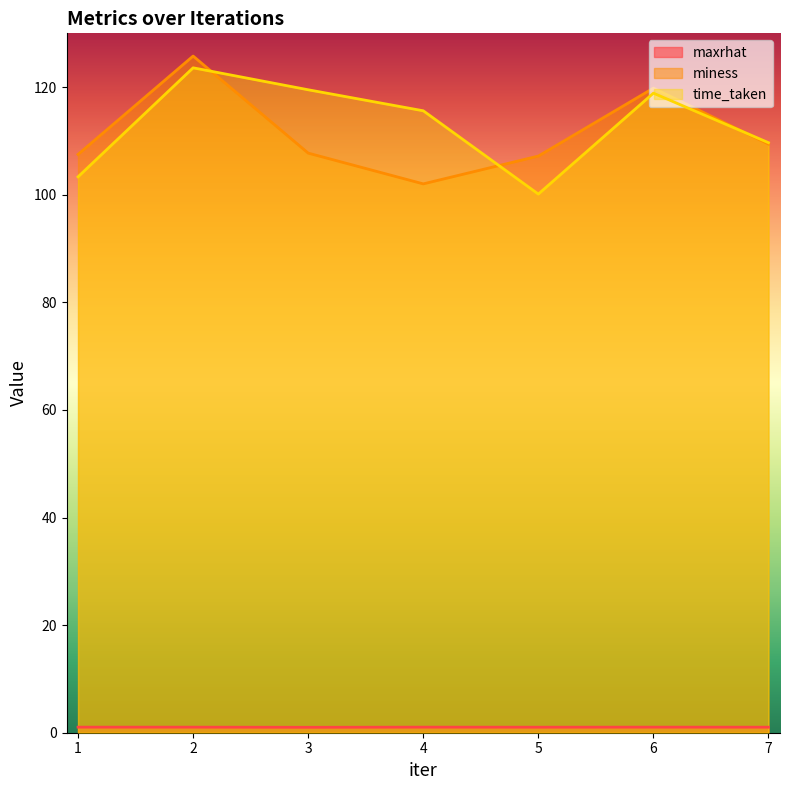

What is the spread (max minus min) of values at 4?

114.6